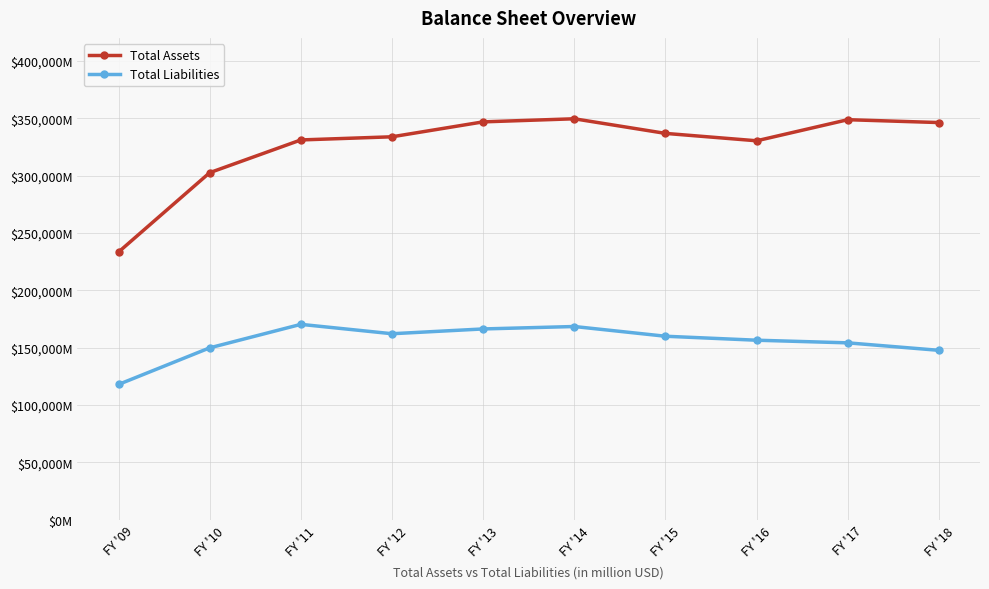

Does the chart have visible grid lines?

Yes